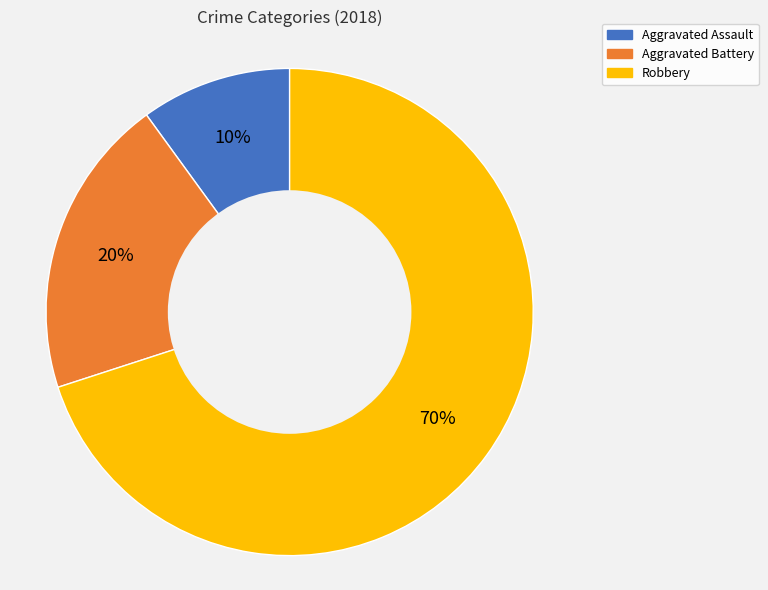

What is the majority slice?

Robbery